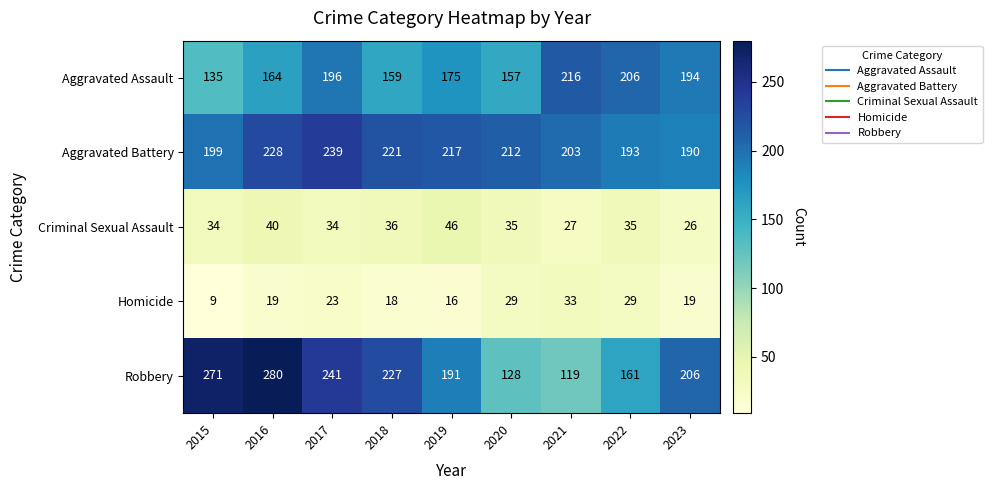

What is the difference between the maximum and second lowest values in the Aggravated Assault series?

59